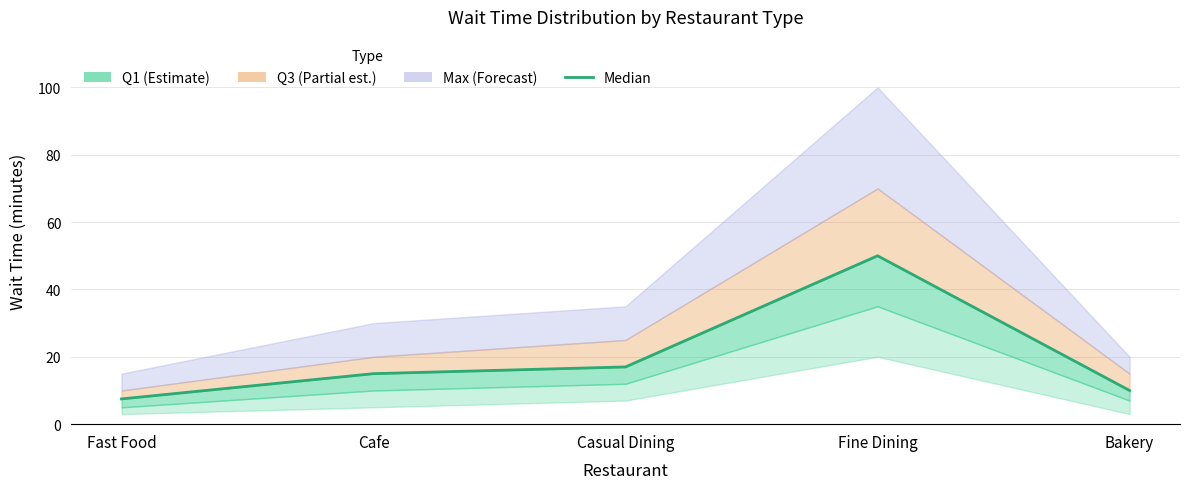

True or false: the data shows 15.0 at Cafe.

True